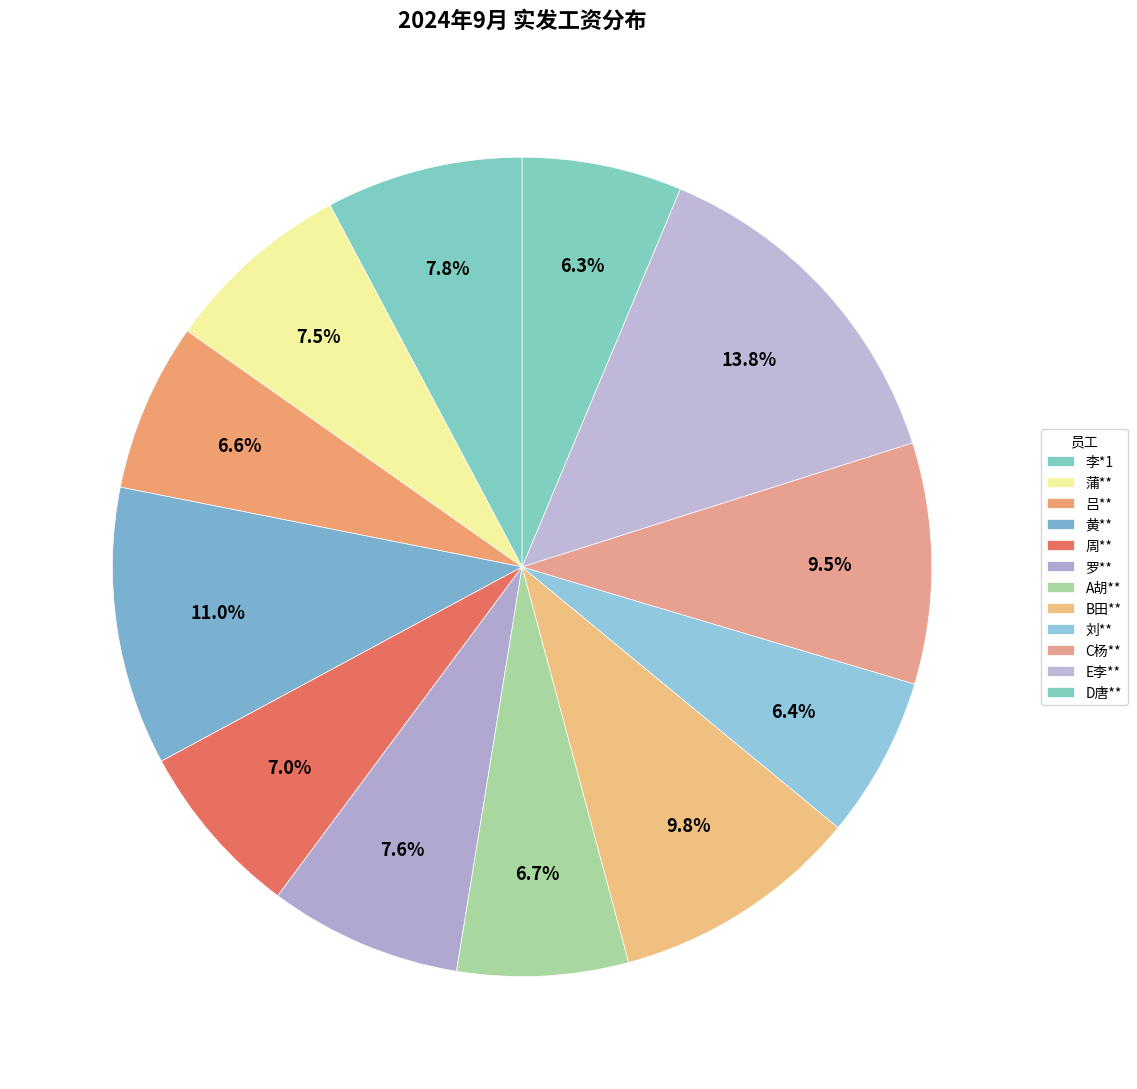

Count the number of slices in the pie.

12